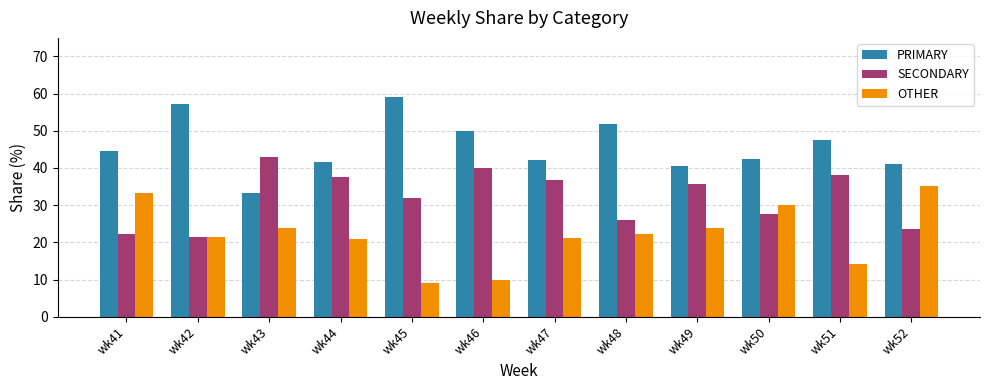

What is the difference between the maximum and minimum values in the SECONDARY series?

21.4